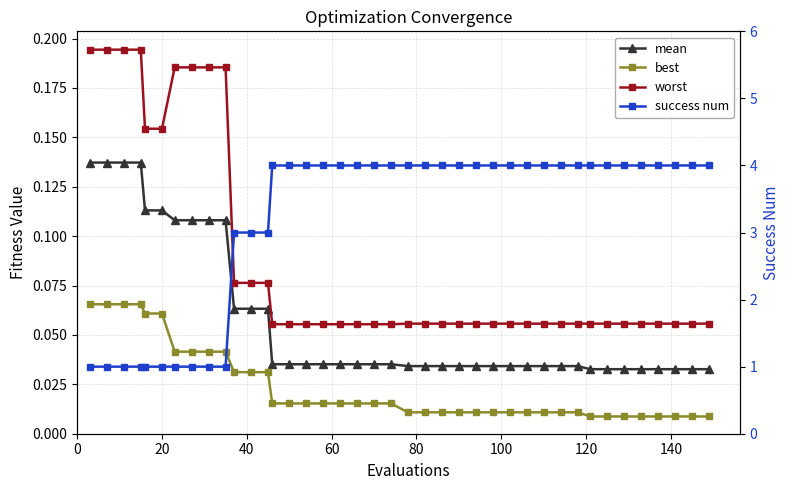

List the series in order of their peak value, highest first.

success num, worst, mean, best